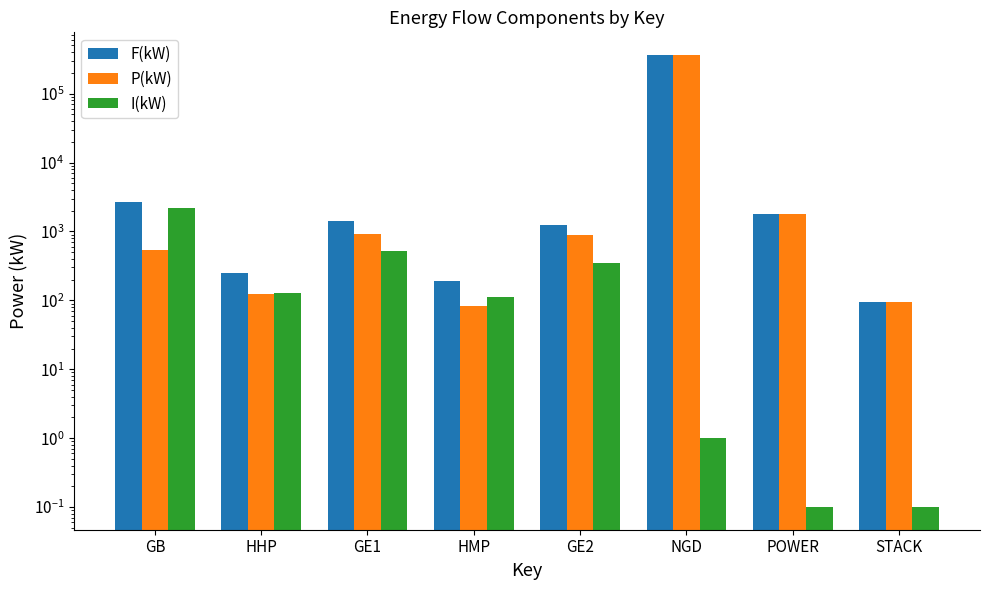

Read the I(kW) value at NGD.

1.0